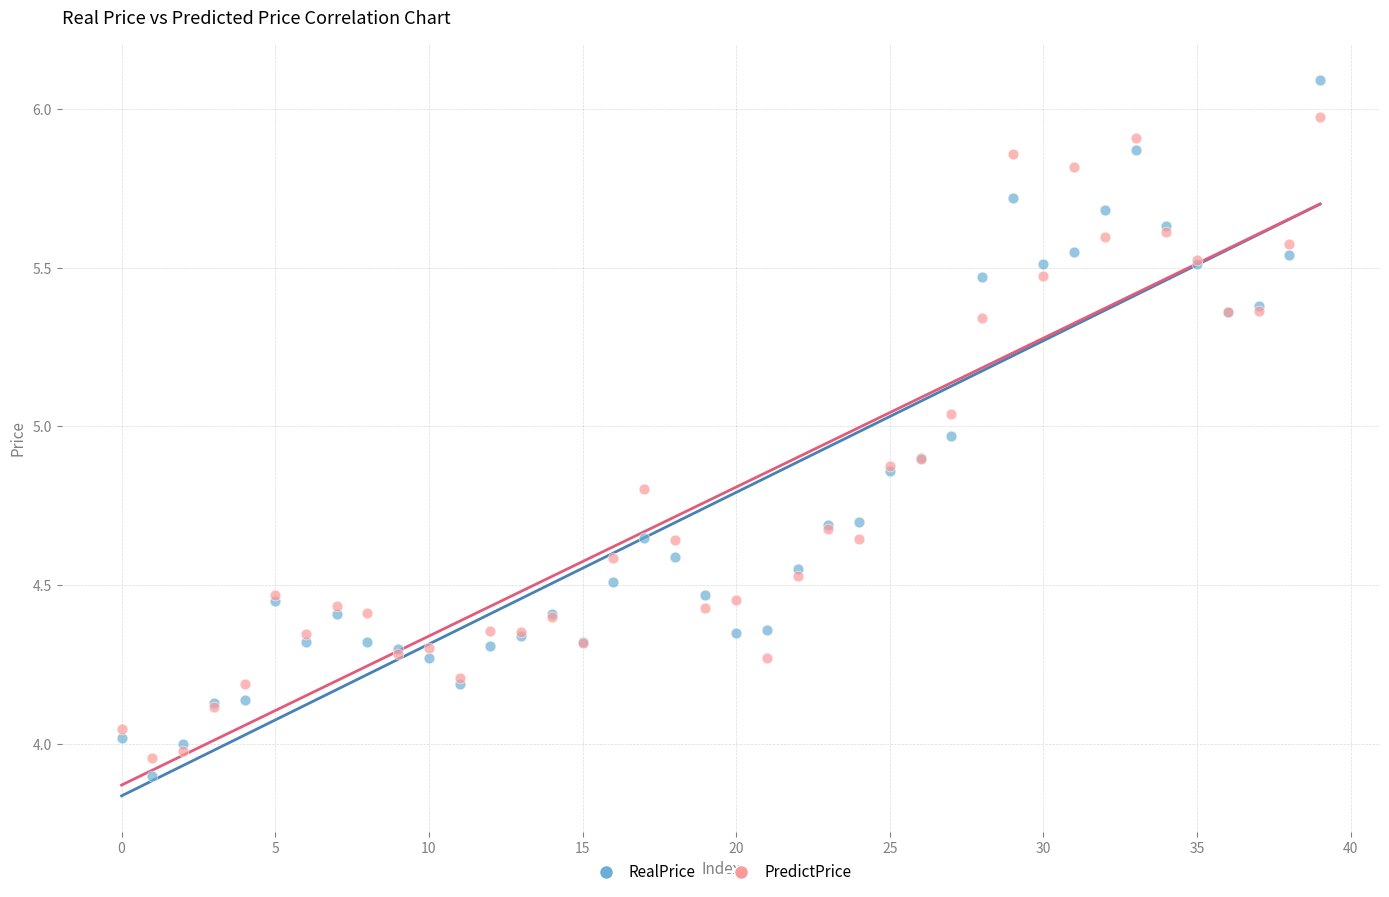

Which series has the largest Y range (max minus min)?

RealPrice